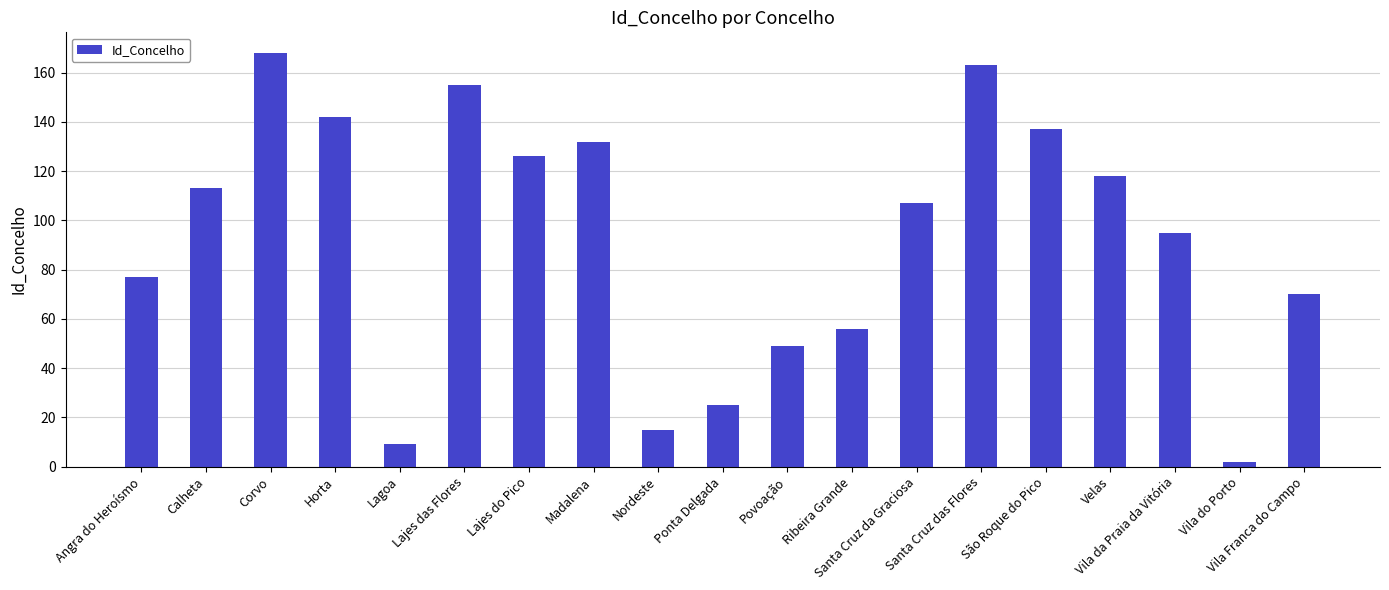

List the labels in order of value, largest first.

Corvo, Santa Cruz das Flores, Lajes das Flores, Horta, São Roque do Pico, Madalena, Lajes do Pico, Velas, Calheta, Santa Cruz da Graciosa, Vila da Praia da Vitória, Angra do Heroísmo, Vila Franca do Campo, Ribeira Grande, Povoação, Ponta Delgada, Nordeste, Lagoa, Vila do Porto